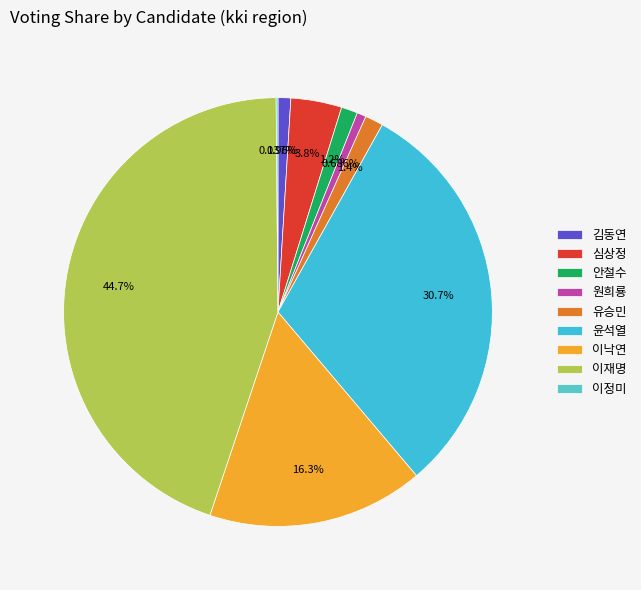

Do 김동연 and 윤석열 together represent more than half of the pie?

No